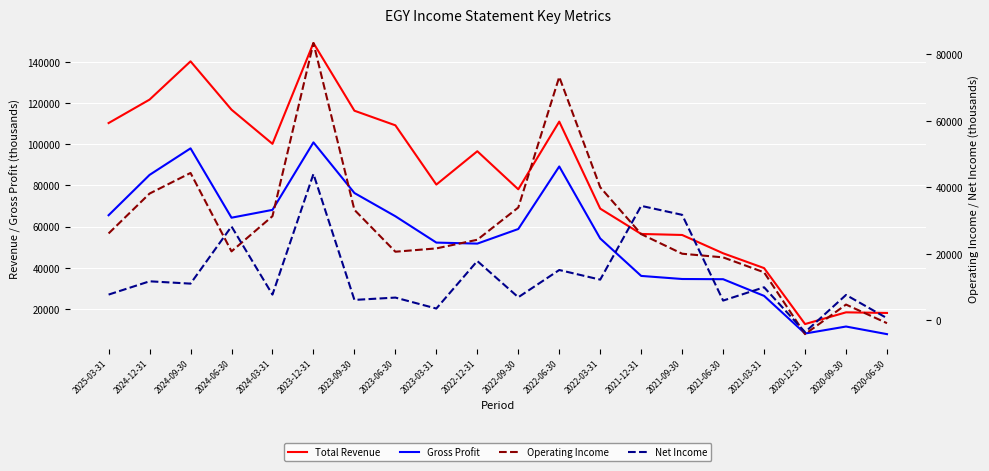

What is the difference between the second highest and second lowest values in the Total Revenue series?

122300